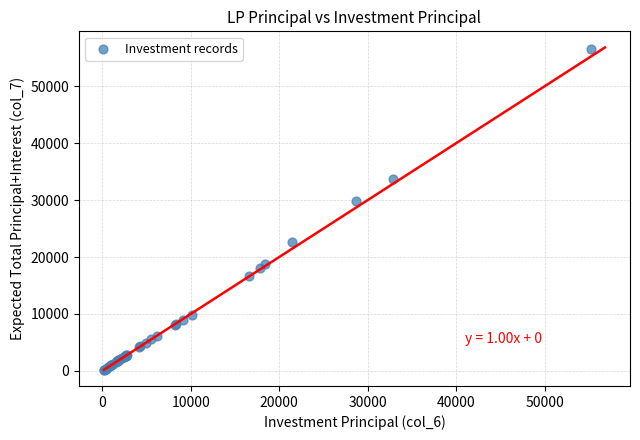

What Y value in the scatter plot is closest to 28315?

29879.8